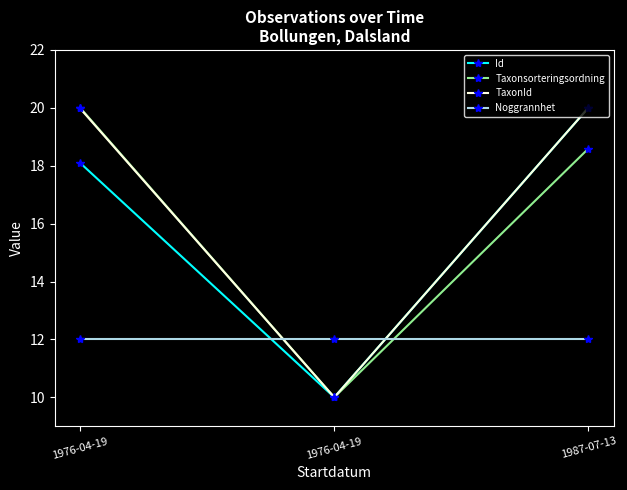

True or false: Noggrannhet has a value of 8.4 at 1976-04-19.

False